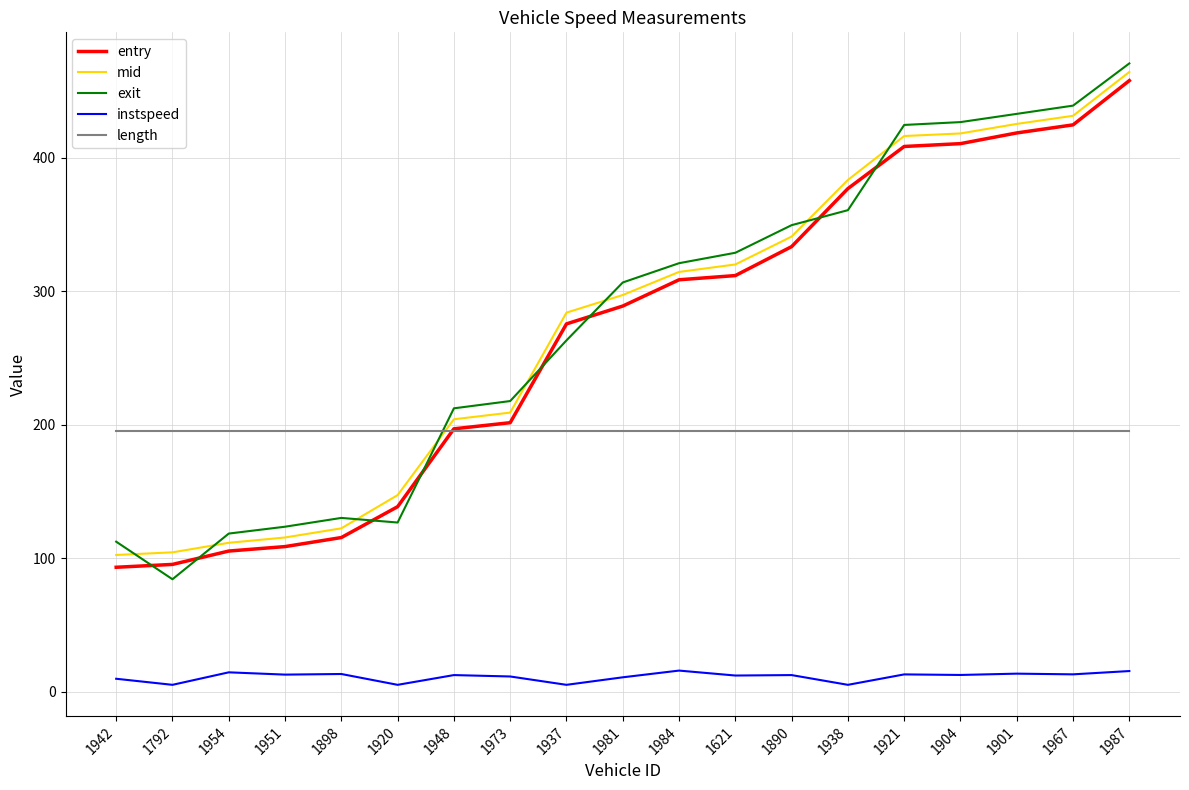

Is it true that entry equals 47.6 at 1942?

False